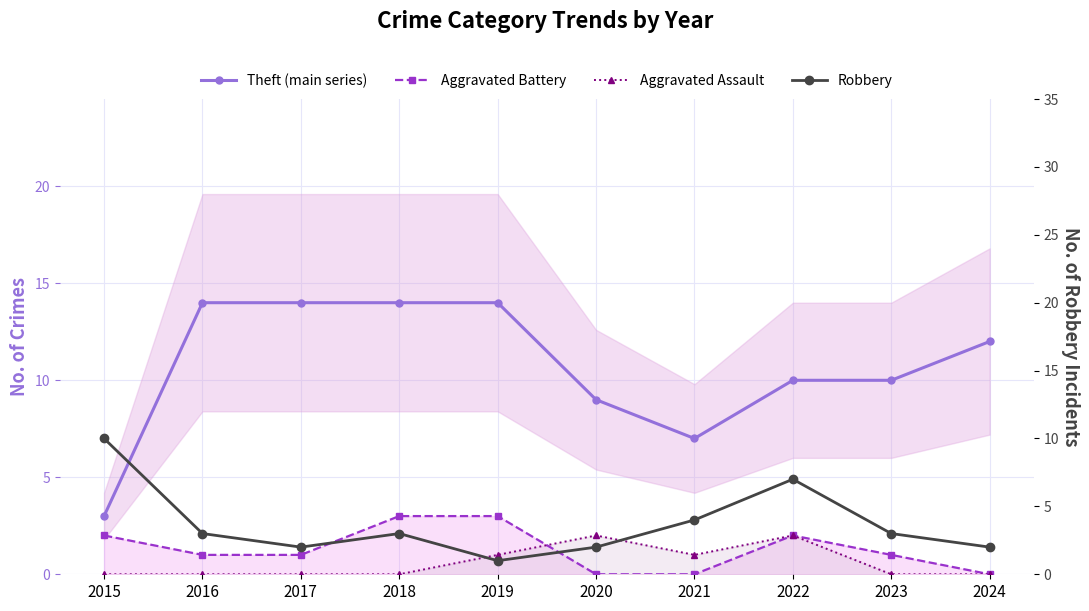

Which series has the largest total across all categories?

Theft (main series)